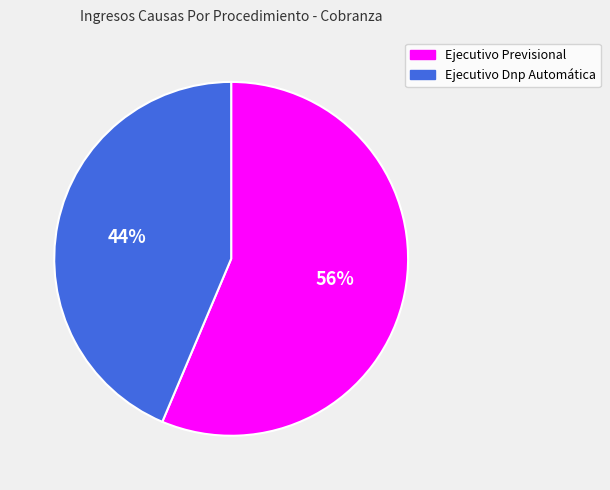

Does any single category account for the majority?

Yes